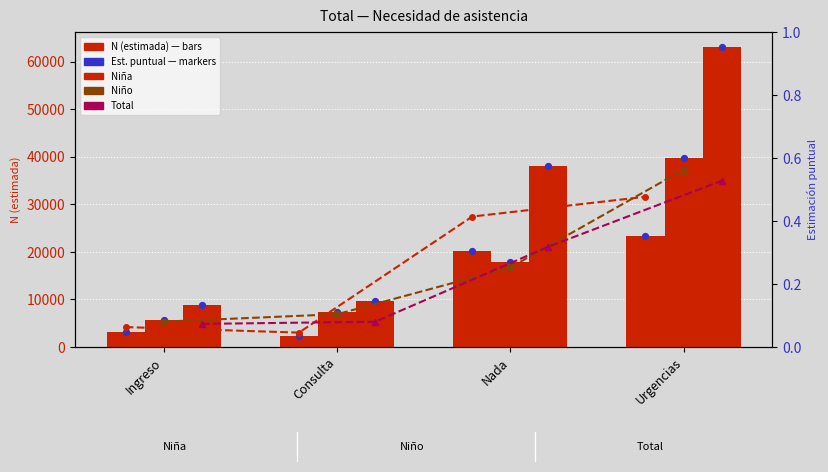

What is the total value across all series at Consulta?

19189.2